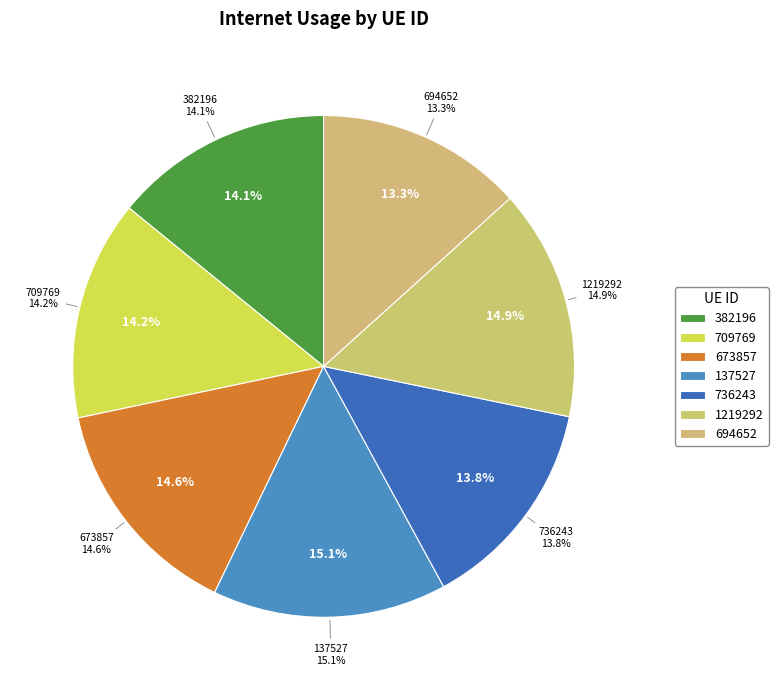

To the nearest percent, what percentage of the pie is 709769?

14%